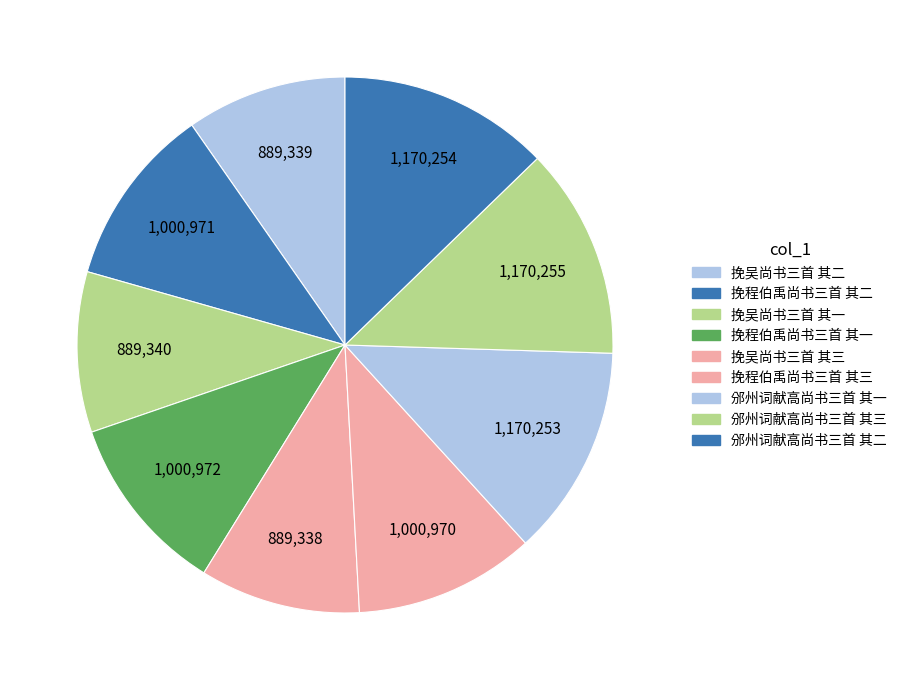

What is the ratio of the value at 挽程伯禹尚书三首 其三 to the value at 邠州词献高尚书三首 其一?

0.9